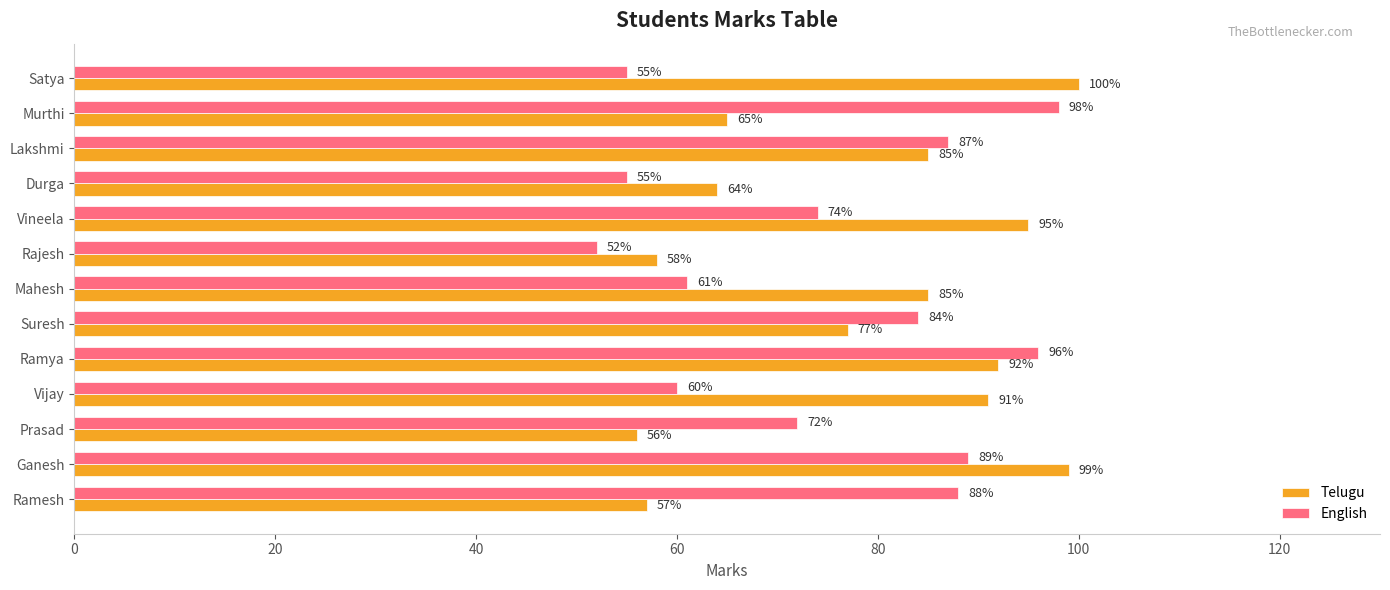

The value of English at Ganesh is 89. True or false?

True